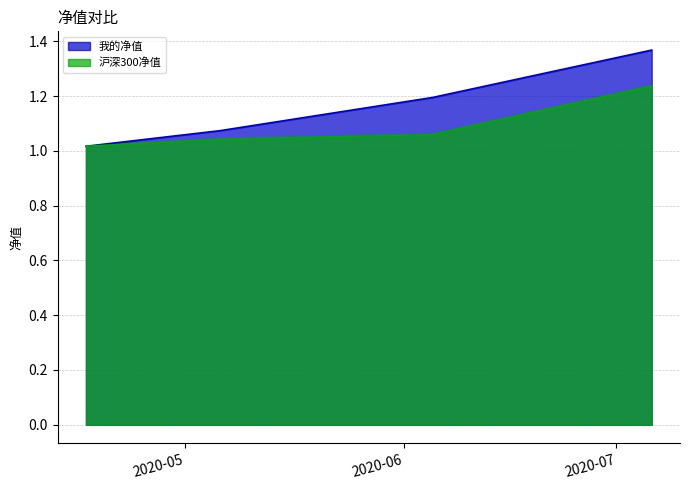

True or false: 我的净值 has more than 2 interior local peaks.

False